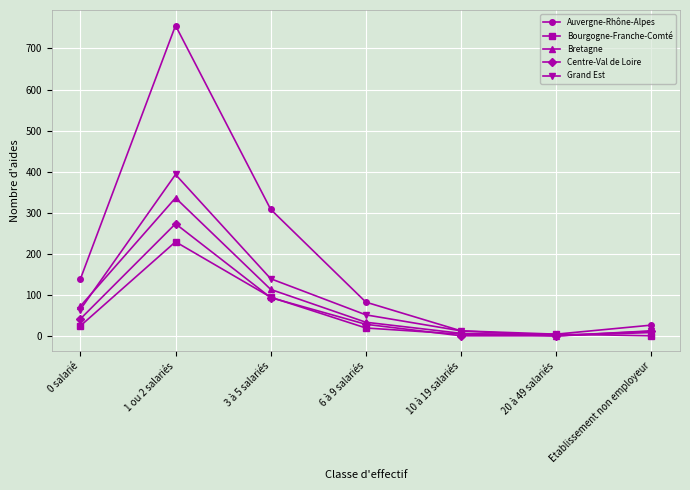

Where is the first local maximum for Grand Est?

1 ou 2 salariés